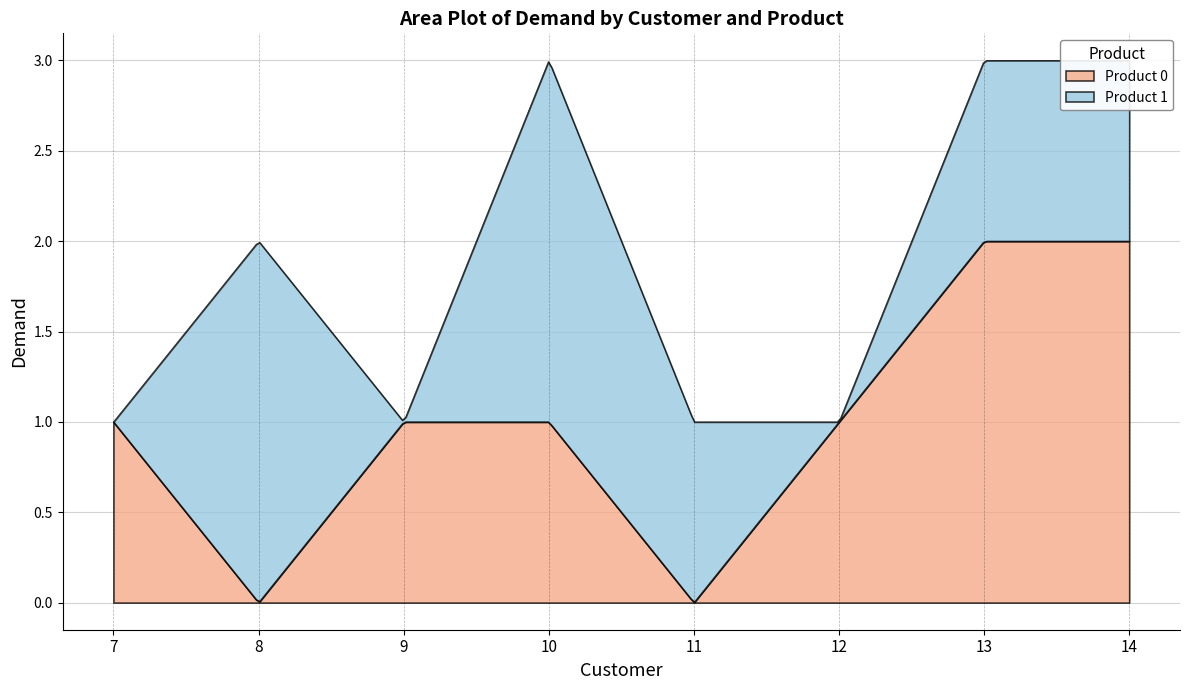

Which category has the lowest value in the Product 0 series?

8